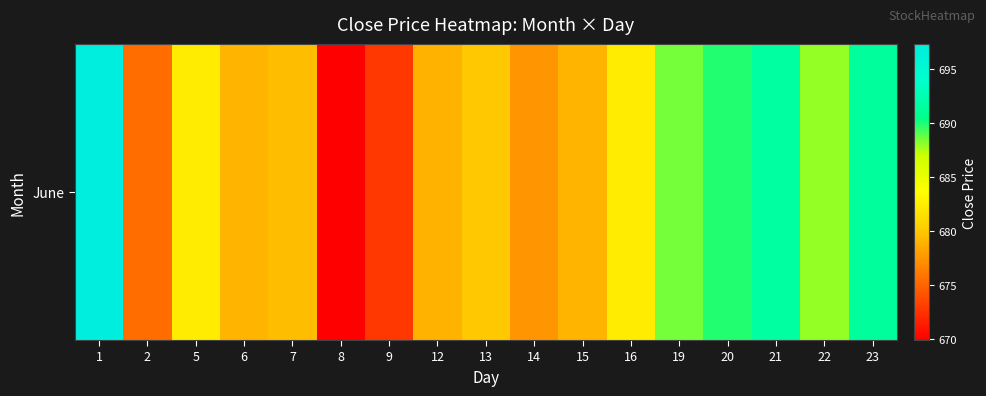

True or false: the data shows 680.0 at 13.

True